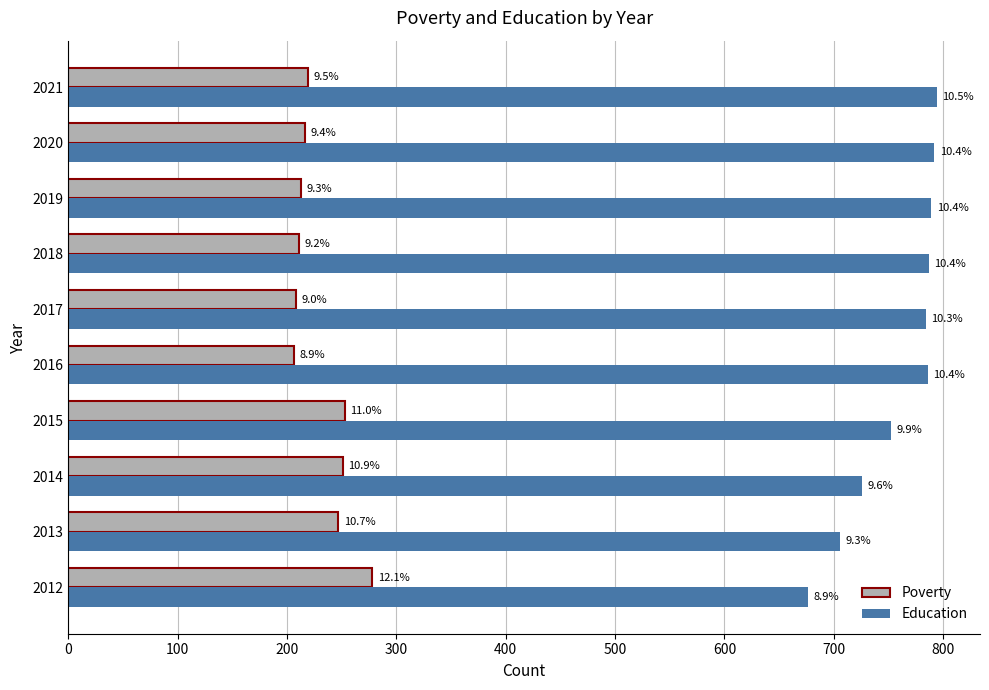

What are all the series names shown in the legend?

Poverty, Education